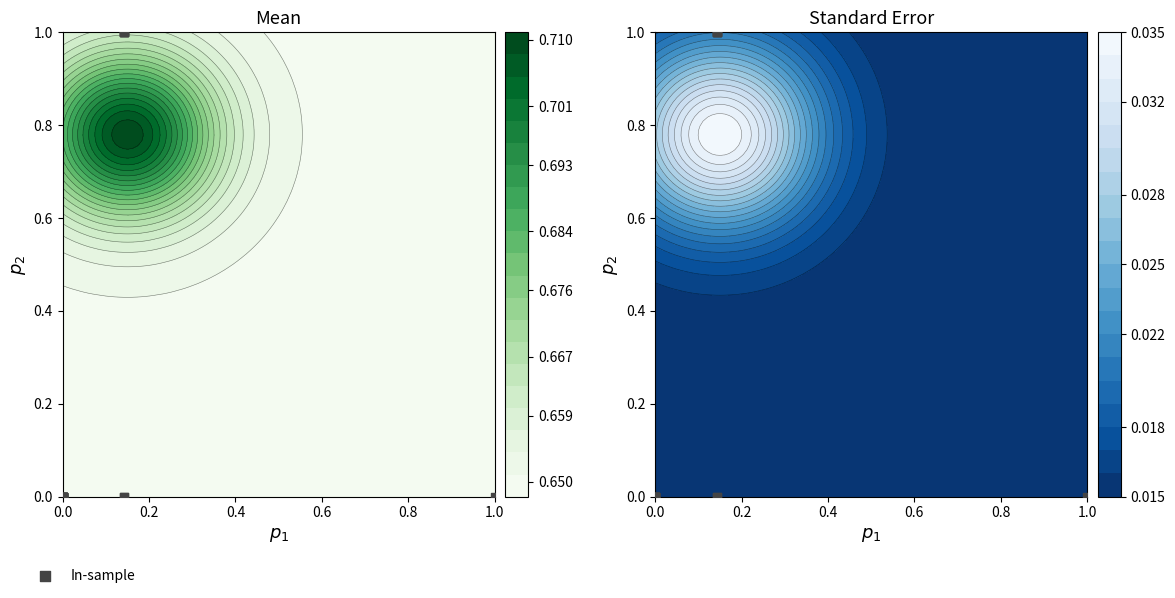

The value at 0.0 is 0. True or false?

True